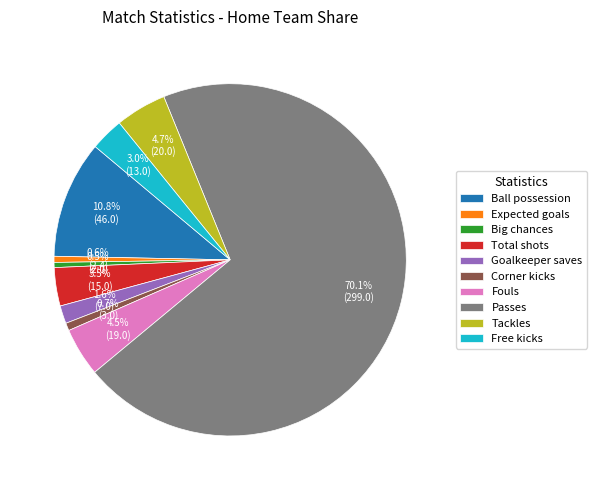

Does Free kicks represent more than half of the total?

No